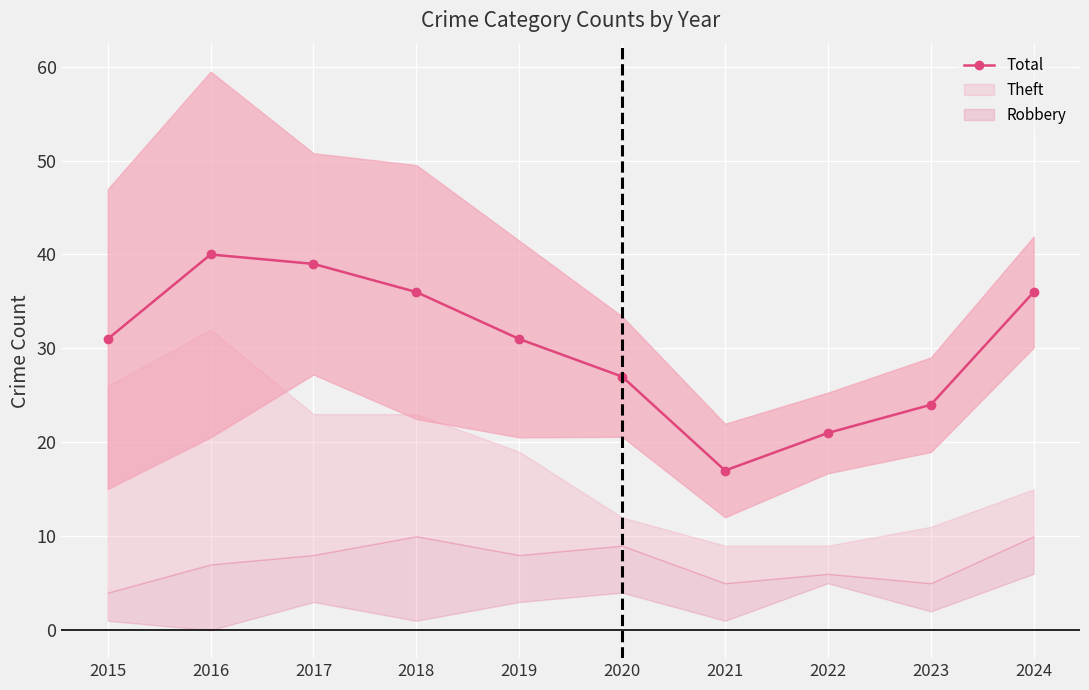

Reading left to right, what are all the values shown in this chart?

2015=31	2016=40	2017=39	2018=36	2019=31	2020=27	2021=17	2022=21	2023=24	2024=36